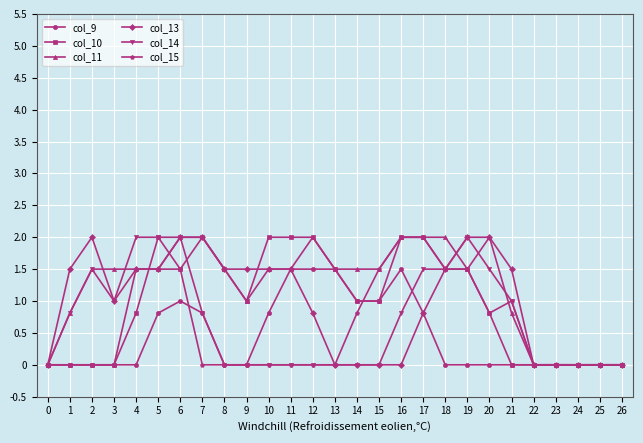

Between 4 and 23, which series saw the biggest shift?

col_14